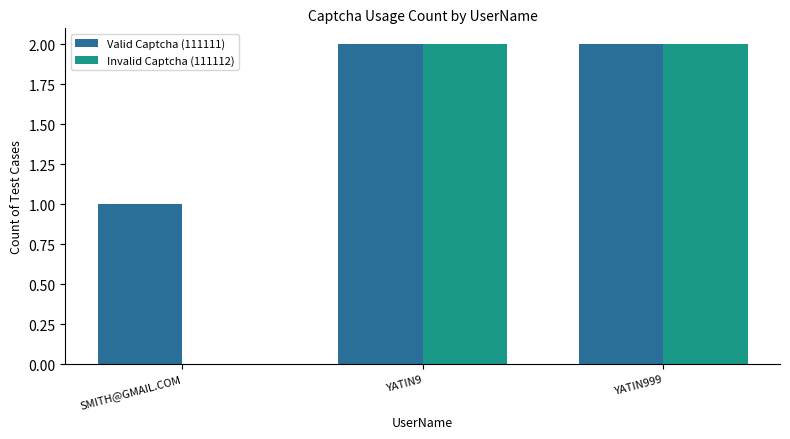

Is it true that Valid Captcha (111111) equals 1 at YATIN999?

False